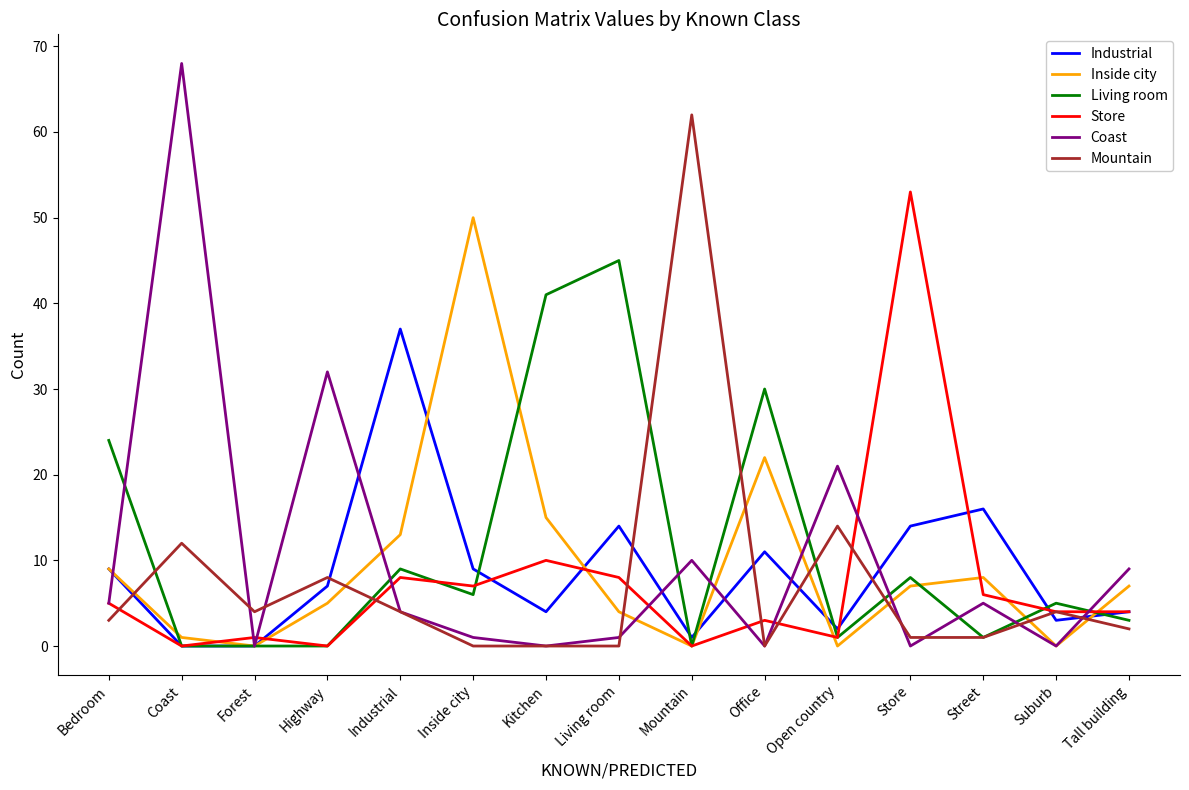

What is the sum of all Store values?

110